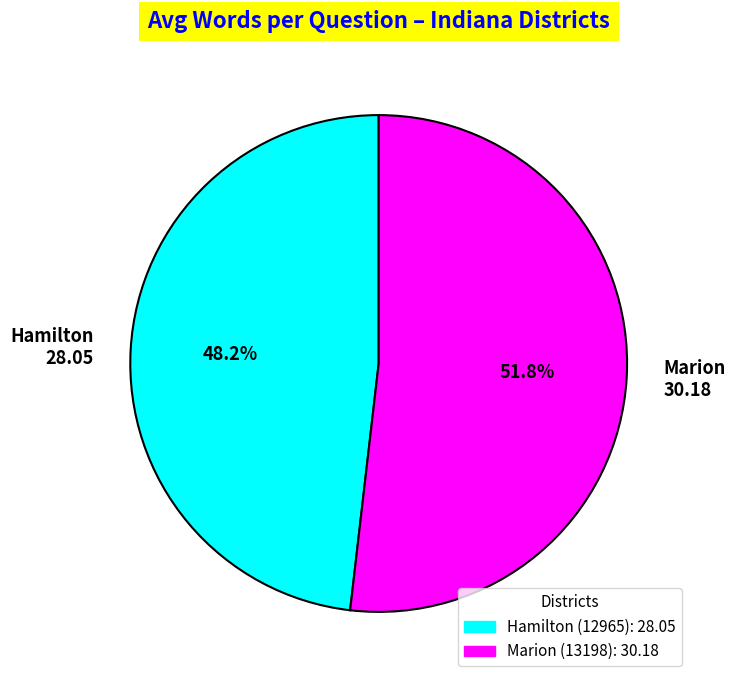

Is there any slice that represents more than half of the pie?

Yes